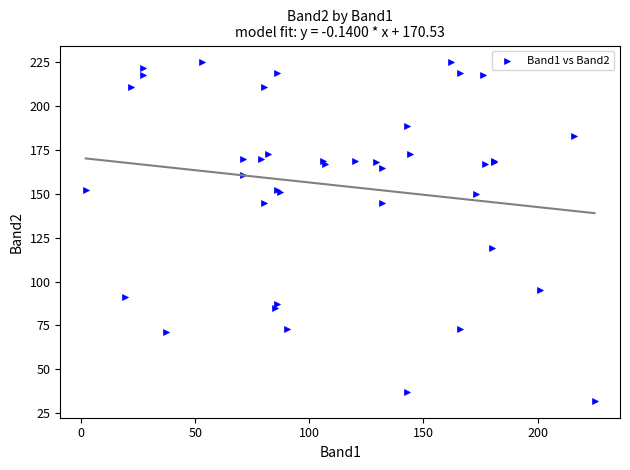

What Y value in the scatter plot is closest to 128?

119